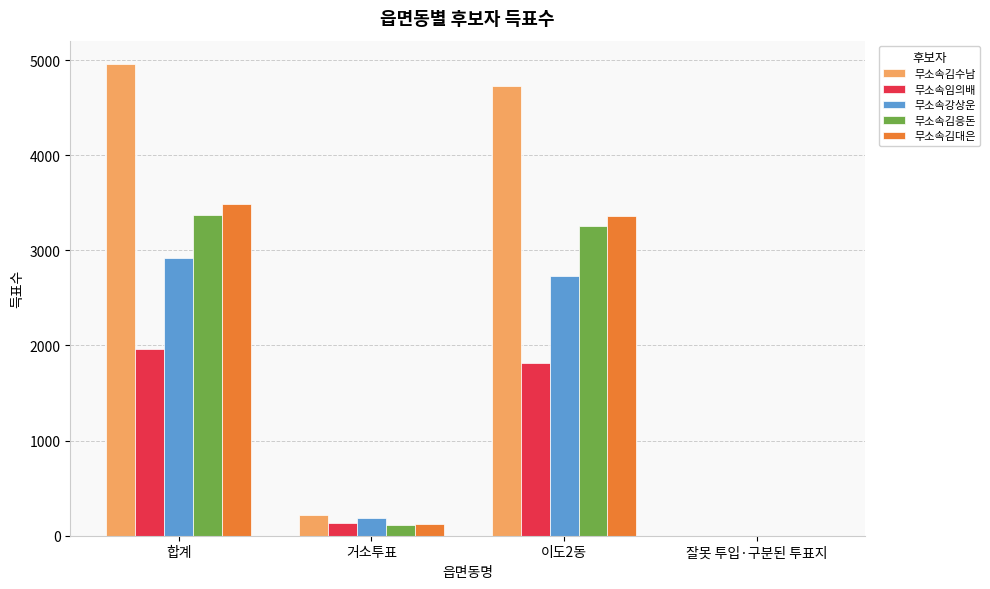

What is the difference between the 무소속강상운 values at 거소투표 and 합계?

2734